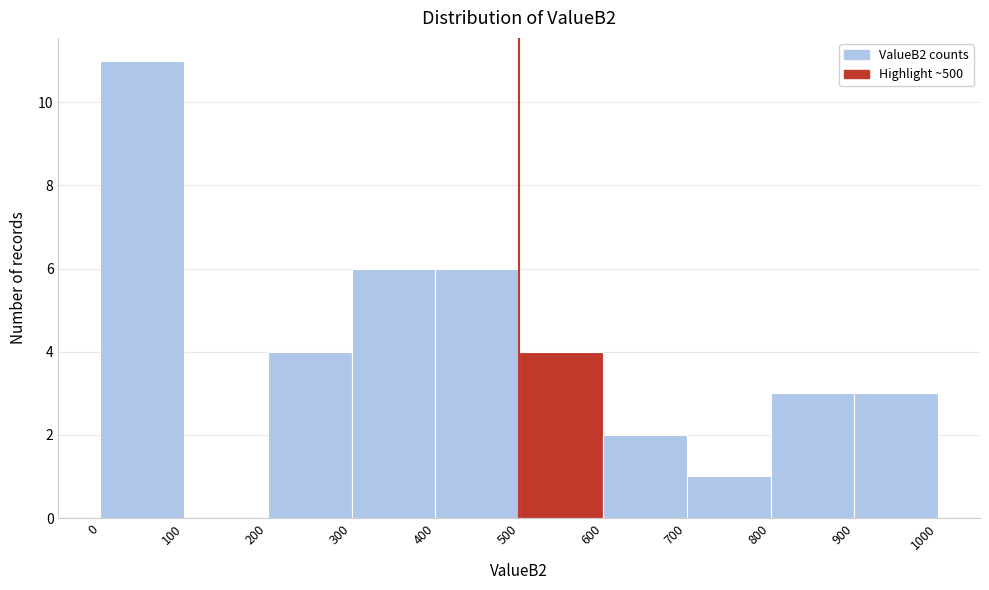

What is the height of the bar covering 800 to 900 on the x-axis? The values are not printed on the chart, so give them approximately, as read against the axis.

3